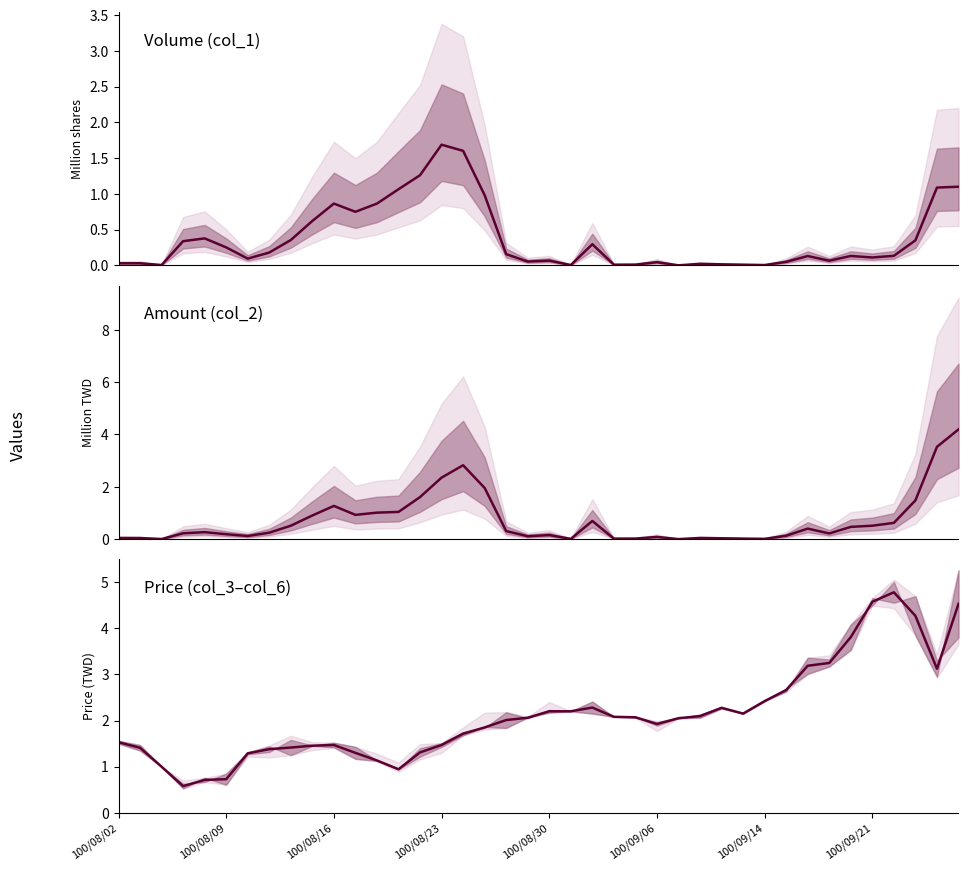

Which category has the lowest value across all series?

26